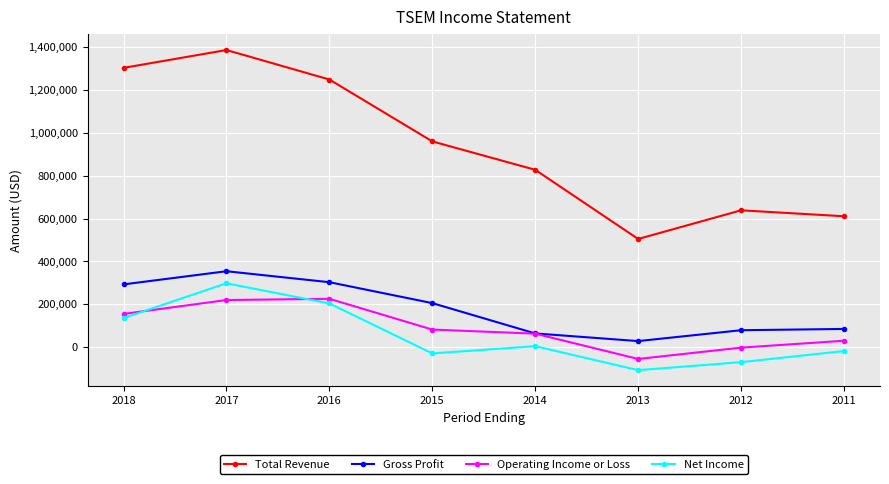

How many data points does each series have?

8